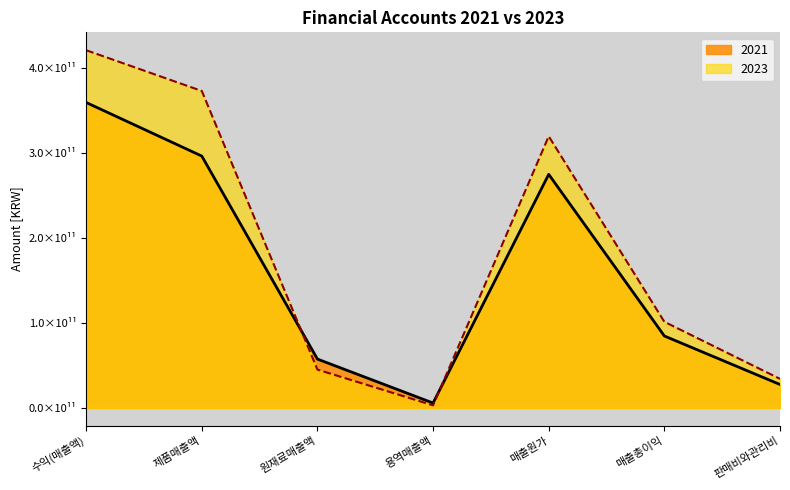

What is the difference between the maximum and minimum values in the 2023 series?

418419516756